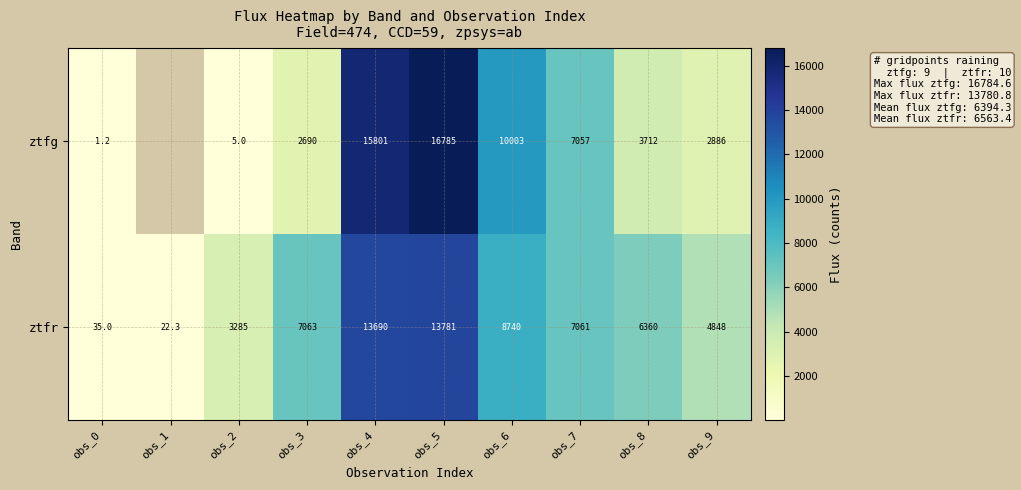

At obs_7, list the series in order from largest to smallest.

ztfr, ztfg